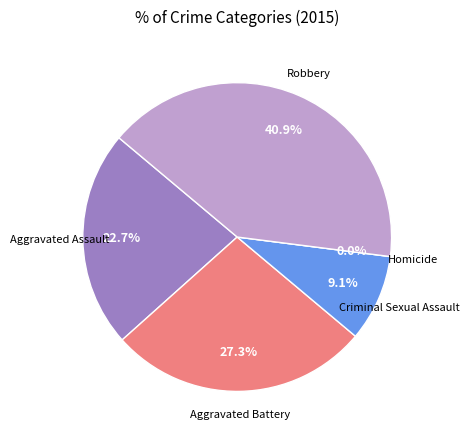

To the nearest percent, what is the difference between the largest and smallest slice percentages?

41%